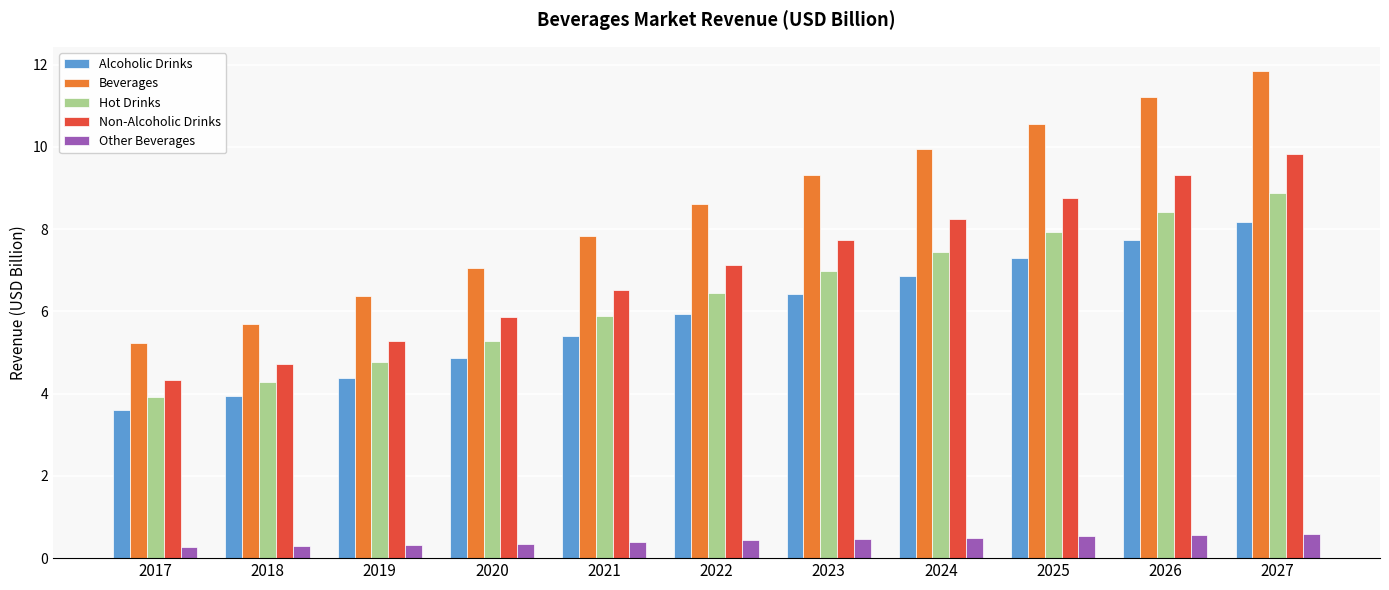

Which series has the largest total across all categories?

Beverages